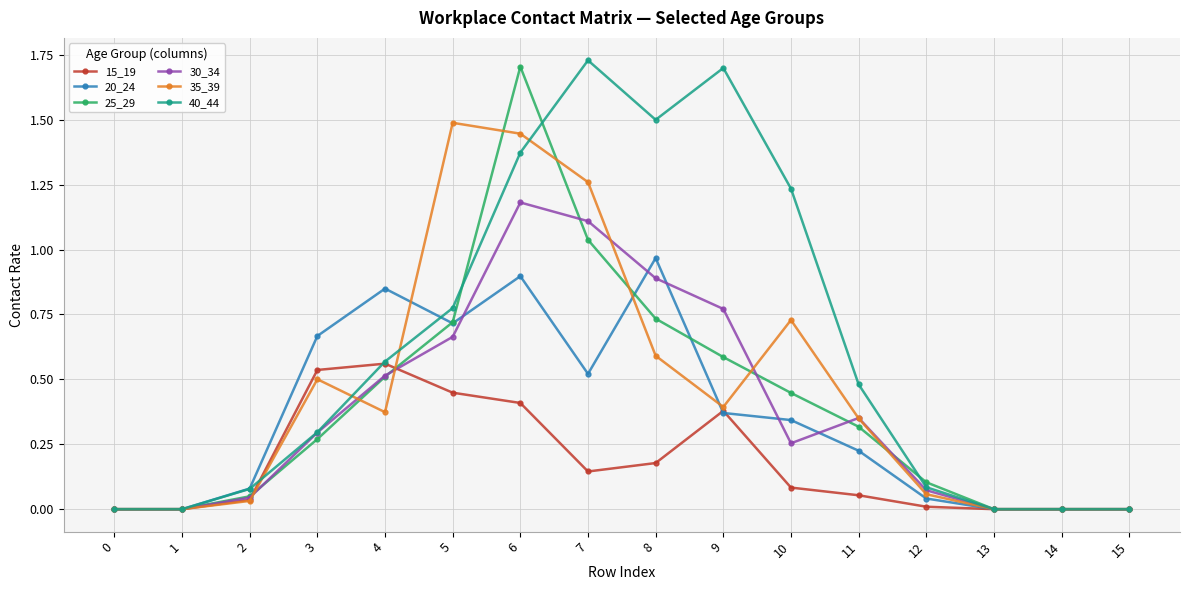

At which category does 30_34 reach its first local peak?

6